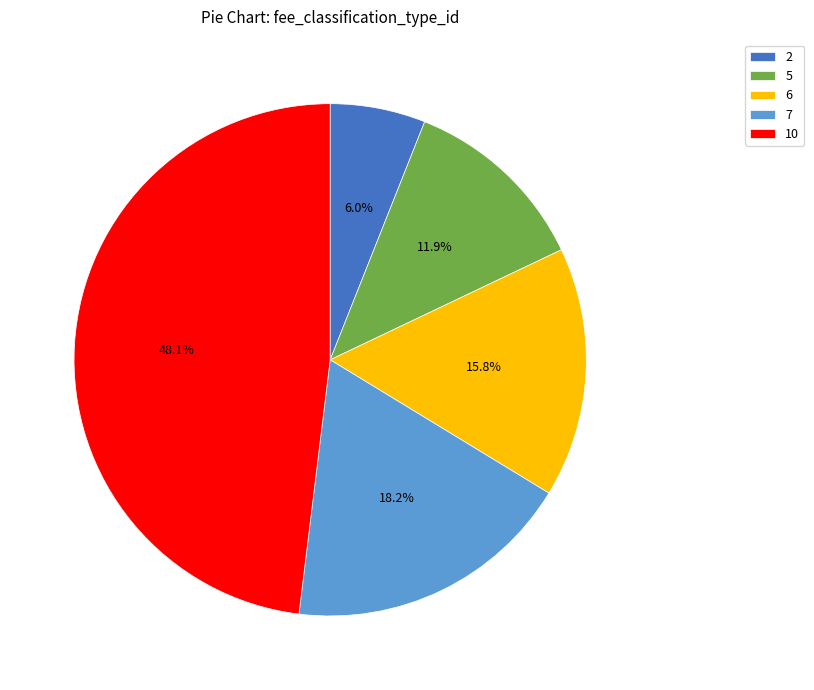

How many segments does this pie chart have?

5